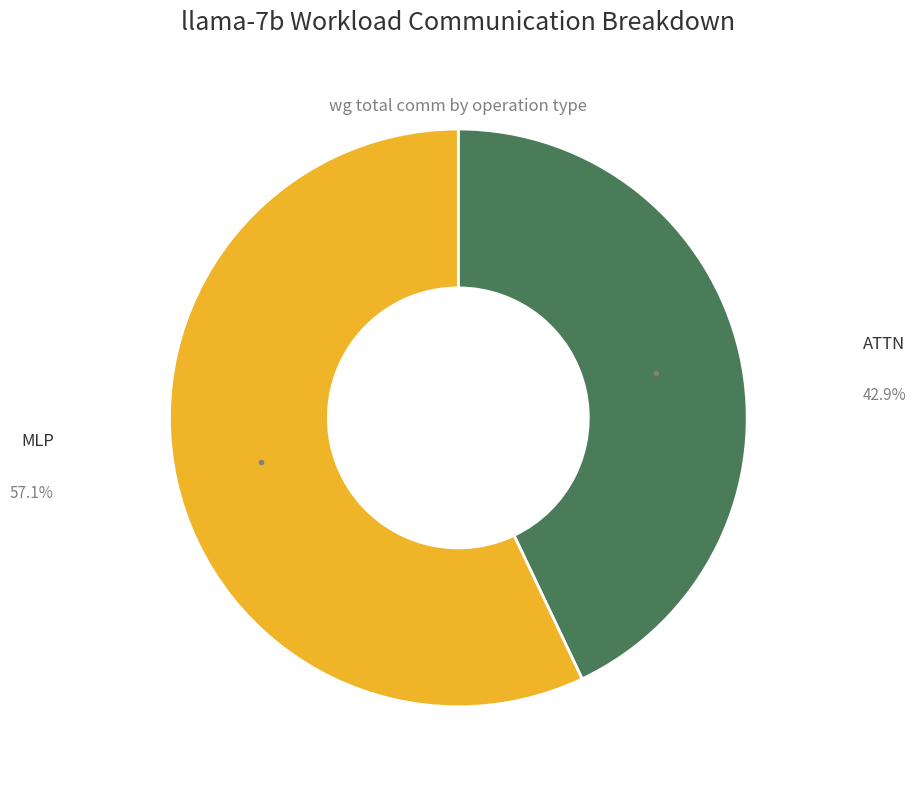

Combined, do MLP and ATTN account for over 50%?

Yes